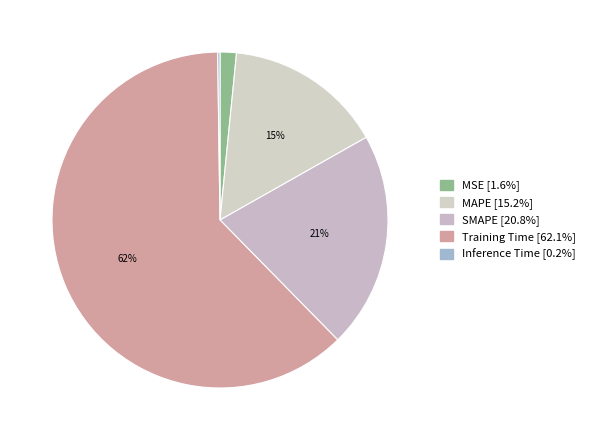

What portion of the pie excludes Training Time?

37.9%